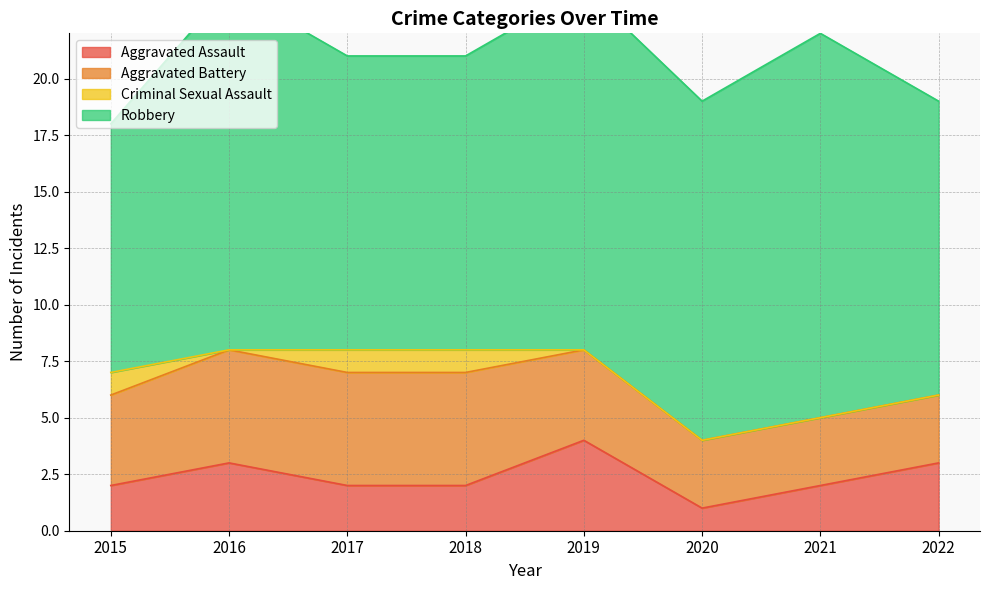

Which series changed the most between 2015 and 2022?

Robbery